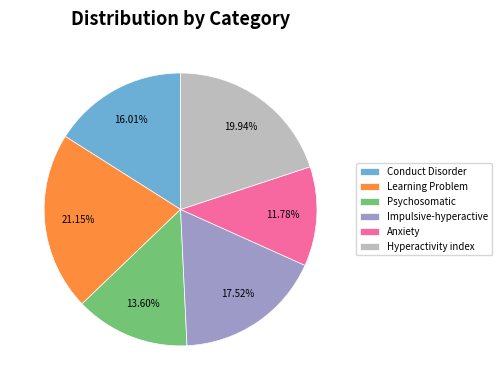

Does Impulsive-hyperactive represent more than half of the total?

No